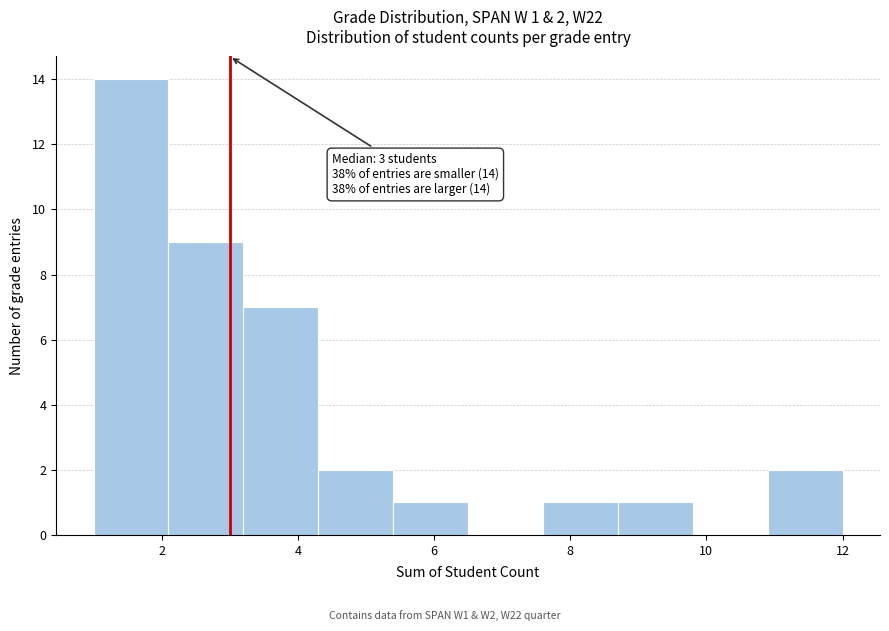

Over which range of the x-axis is the bar tallest?

1.0 to 2.1